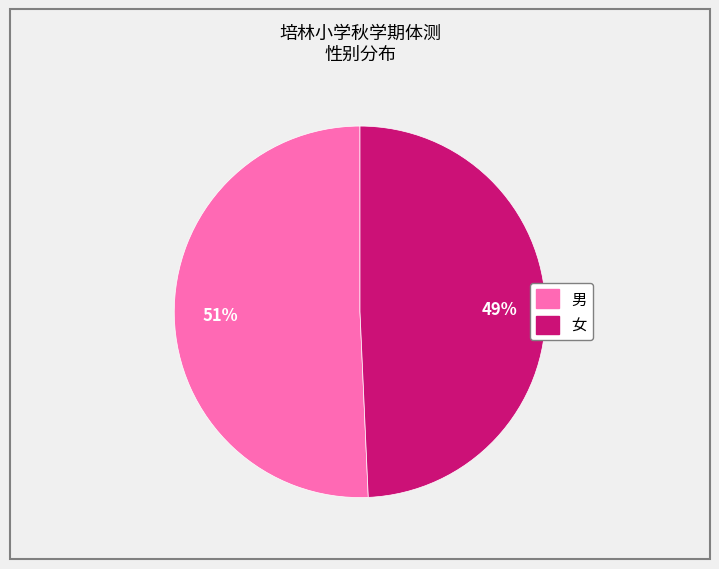

How many segments does this pie chart have?

2